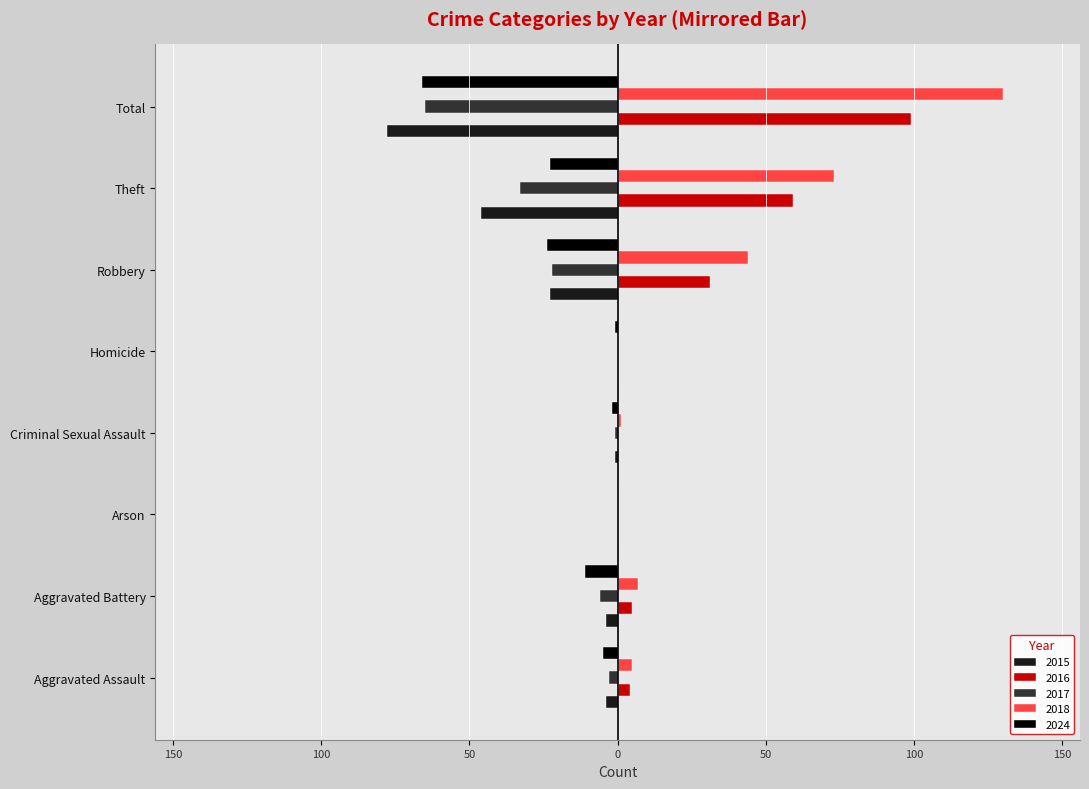

What is the sum of all 2015 values?

-156